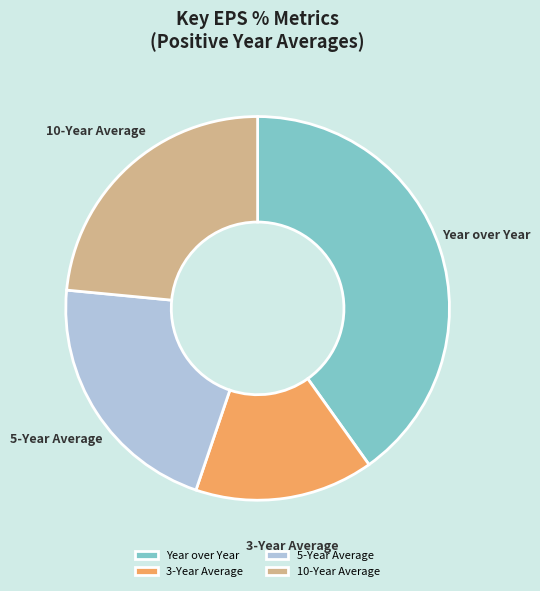

Which category has the biggest portion of the pie?

Year over Year